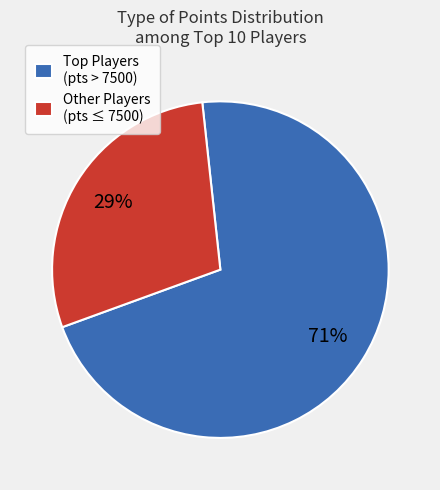

What is the largest slice in the pie chart?

Top Players (pts > 7500)